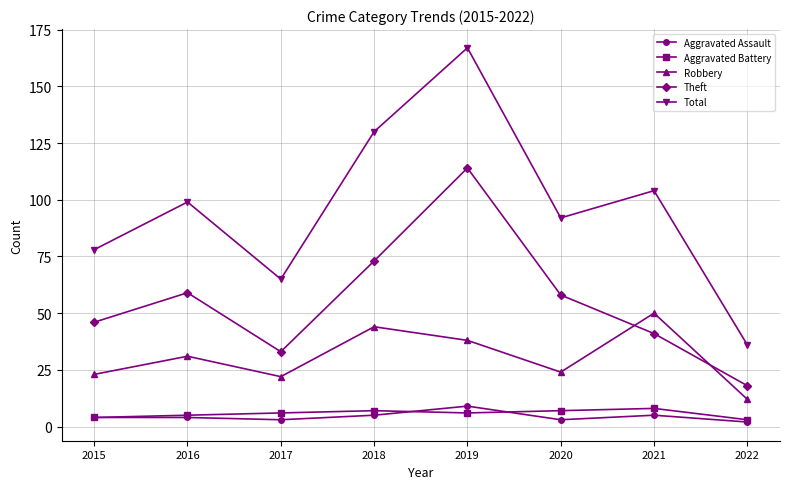

Which series changed the most between 2019 and 2022?

Total